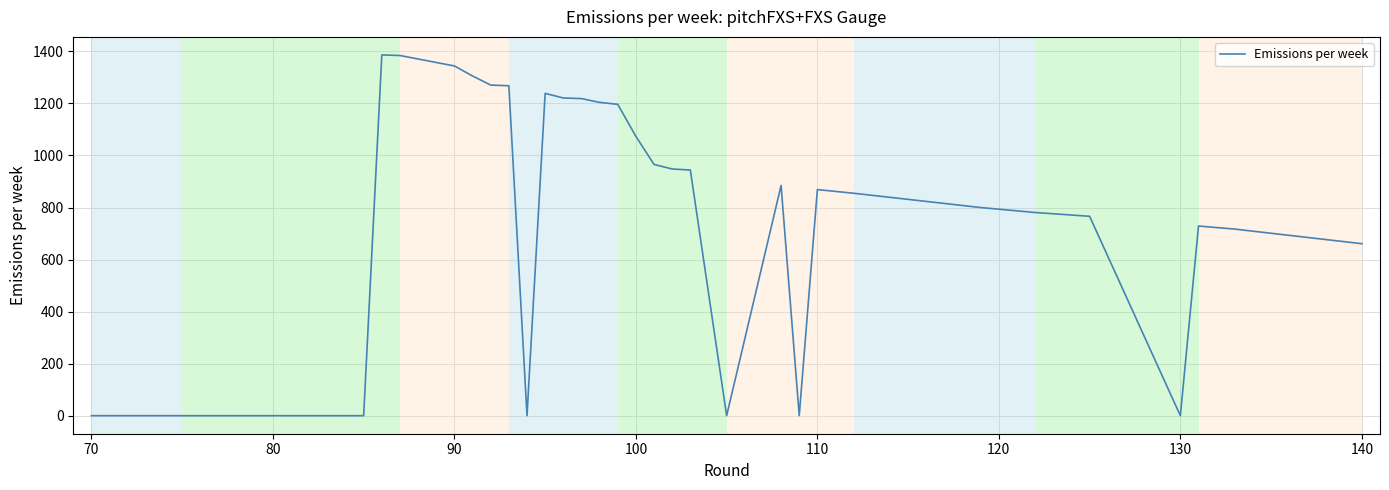

What is the difference between the maximum and minimum values?

1386.5